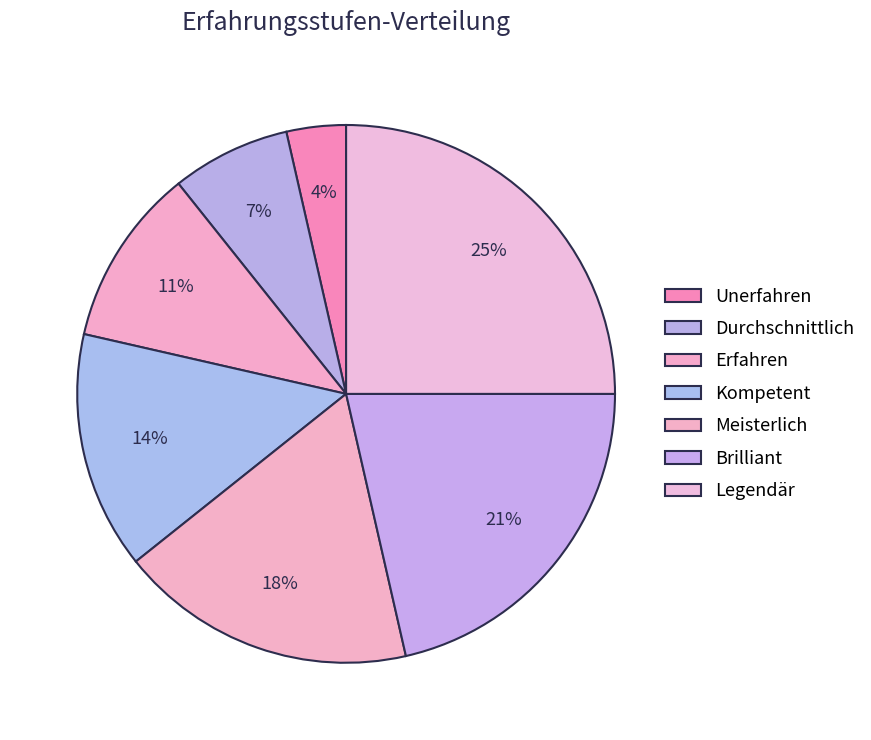

How many segments does this pie chart have?

7